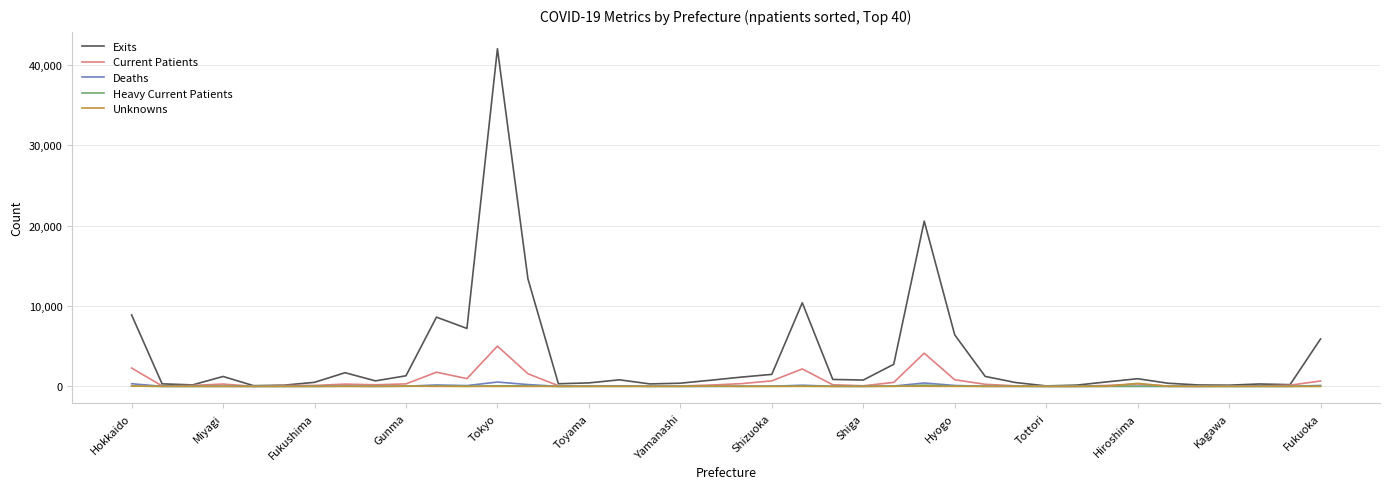

Which series has the widest spread of values?

Exits